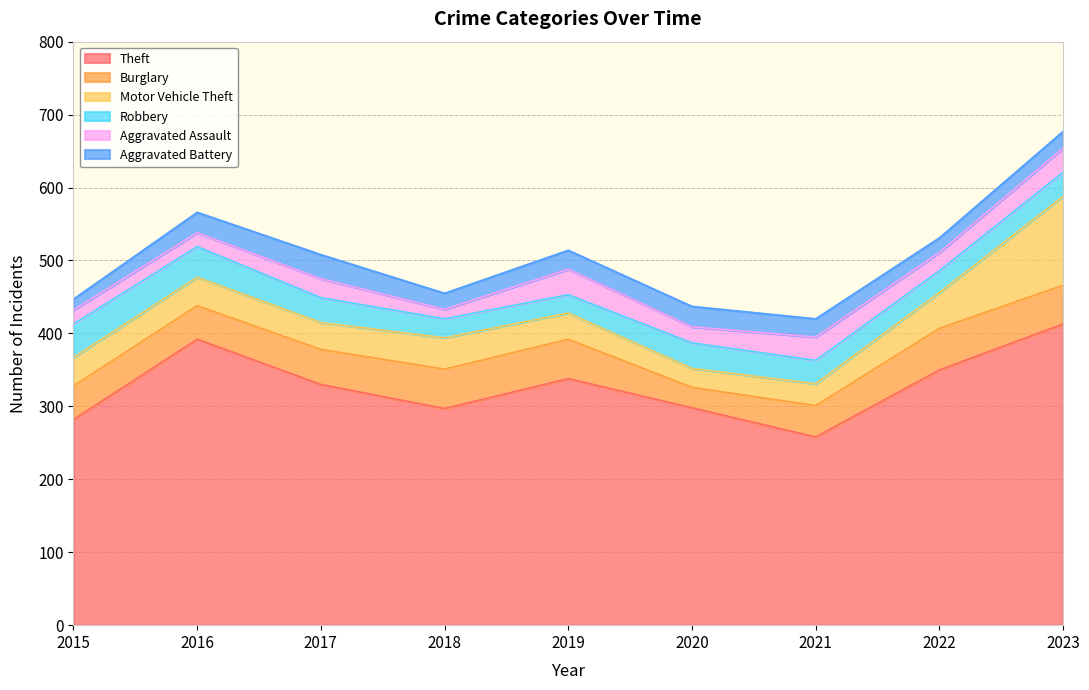

Which series has the widest spread of values?

Theft